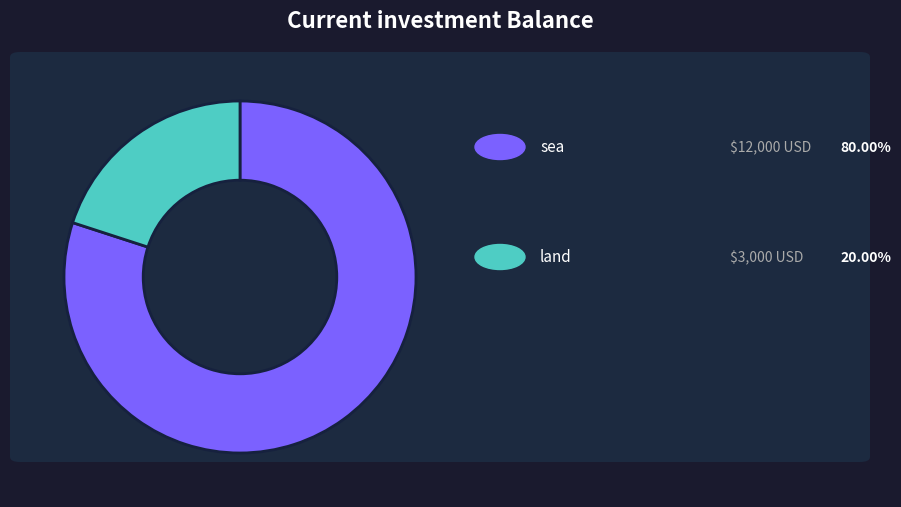

Is there a majority slice in this chart?

Yes